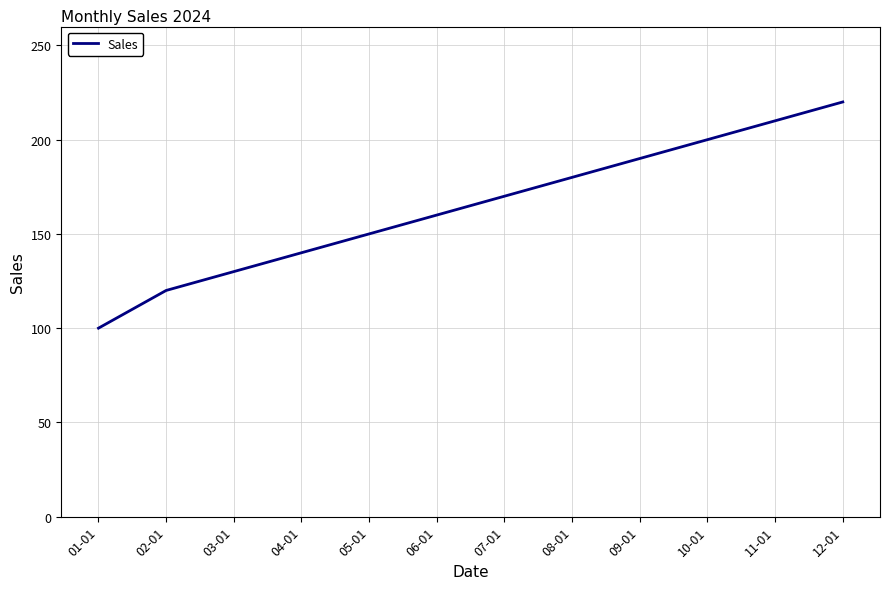

What position from the left is 12-01?

12